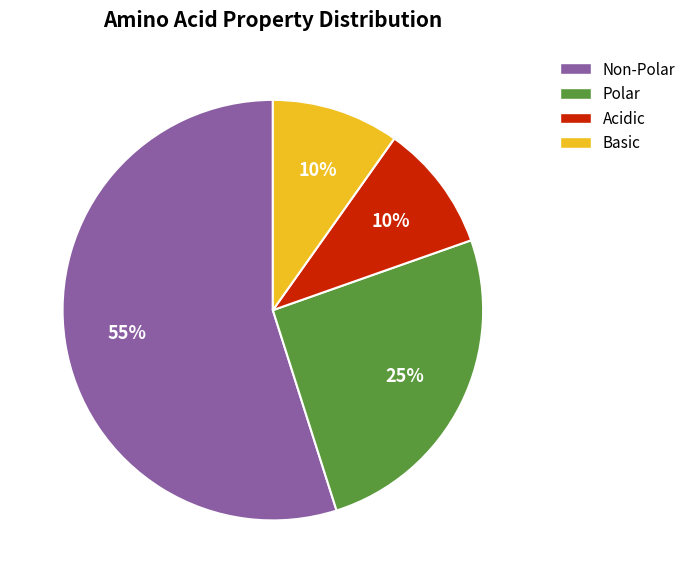

The Acidic slice represents 10% of the pie. True or false?

True